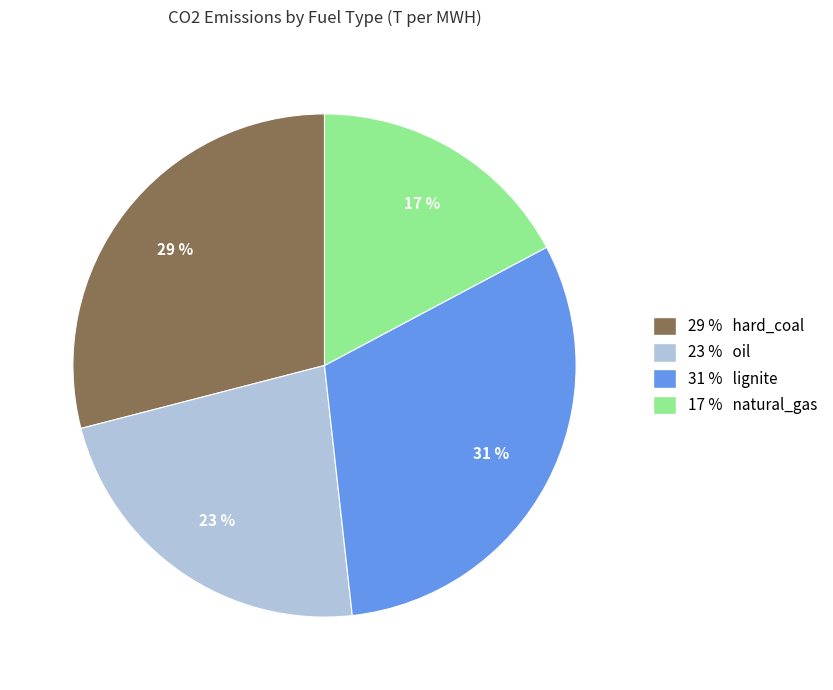

How many segments does this pie chart have?

4